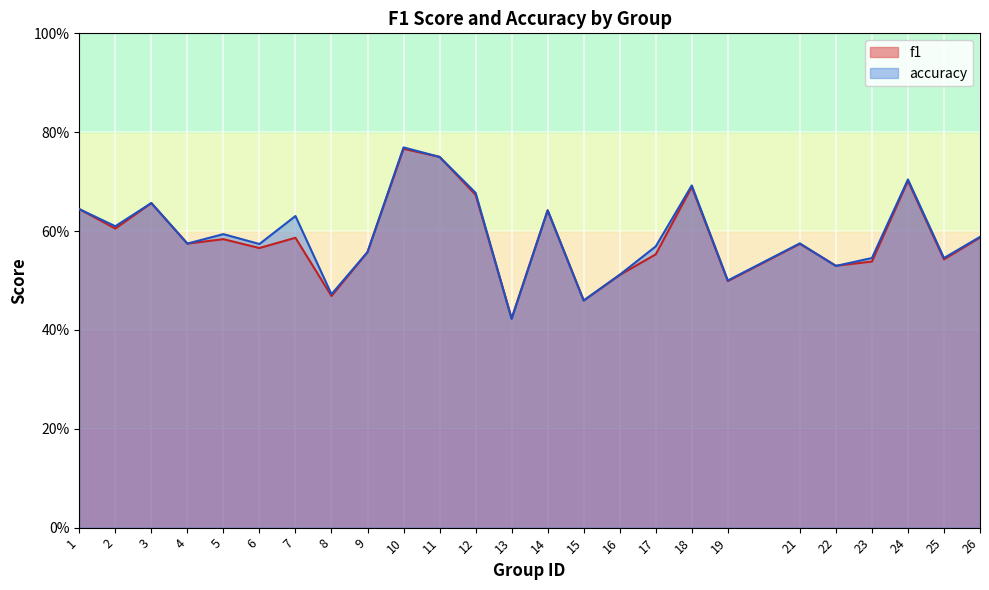

Where is accuracy nearest to the value 0?

13